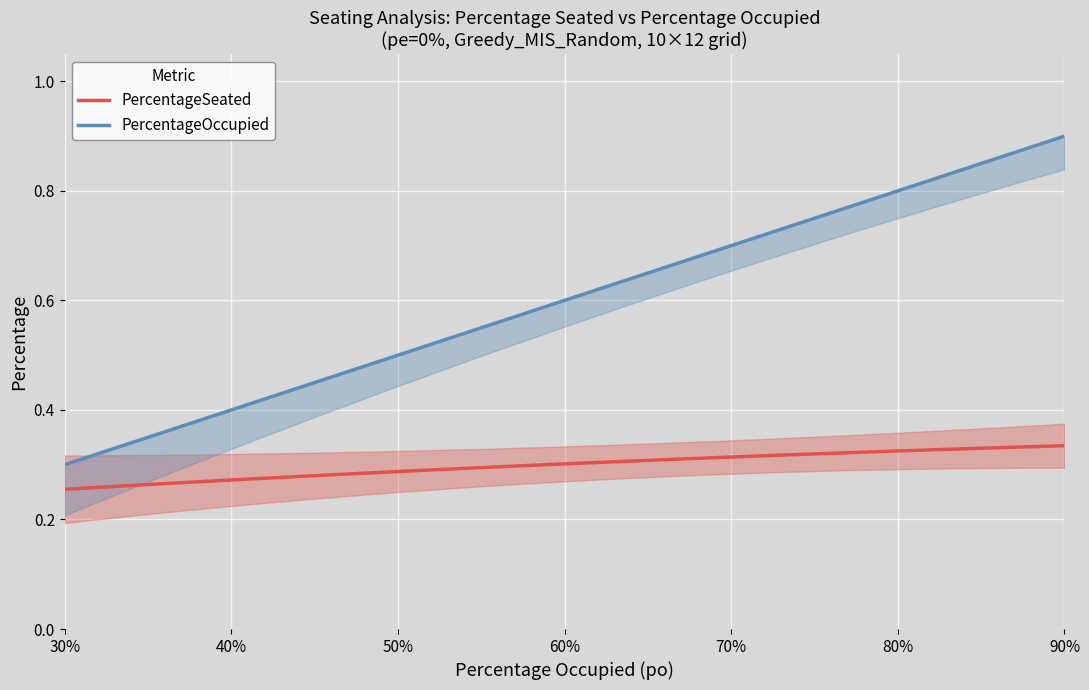

At which category does PercentageSeated reach its first local peak?

3